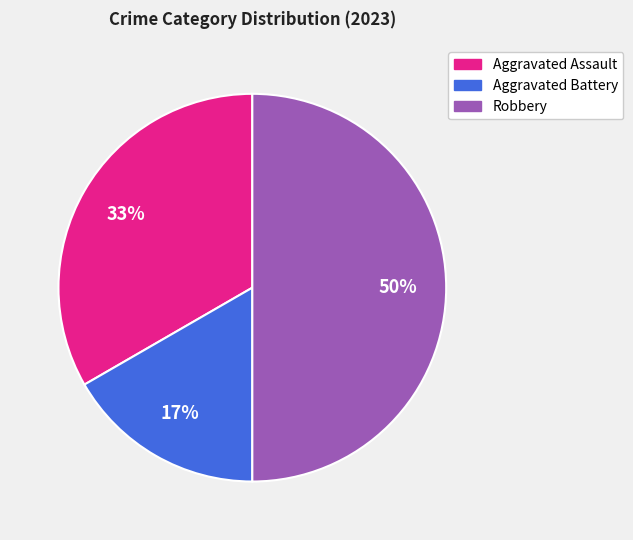

To the nearest percent, what is the difference between the Aggravated Assault and Robbery slice percentages?

17%